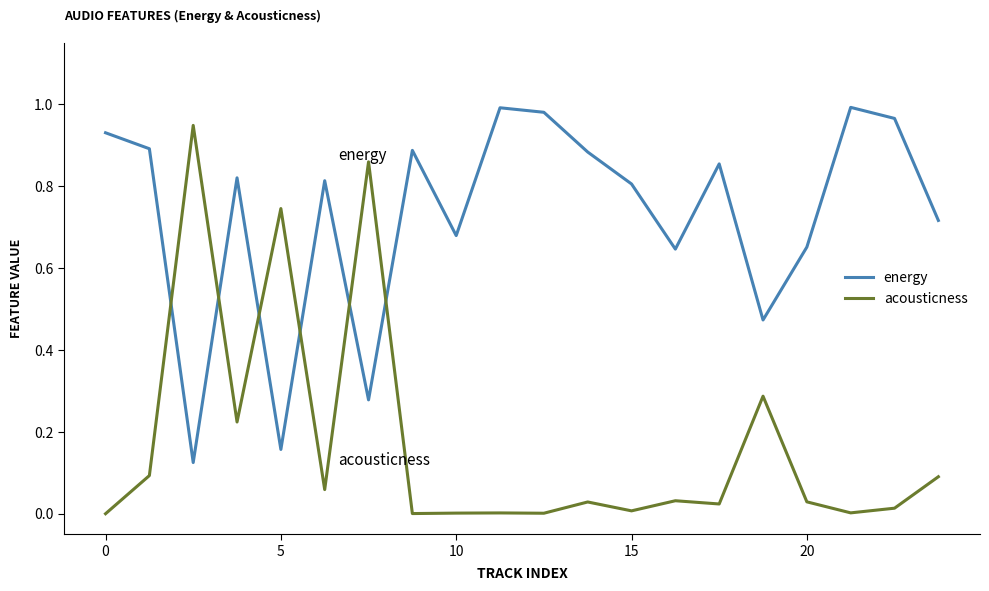

List the series in order of their peak value, lowest first.

acousticness, energy